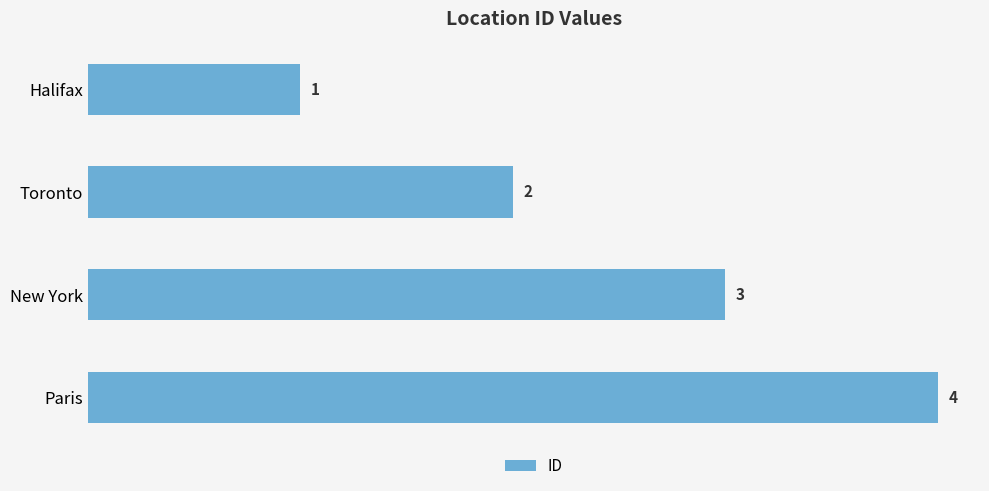

What is the value of the 2nd bar from the top?

2